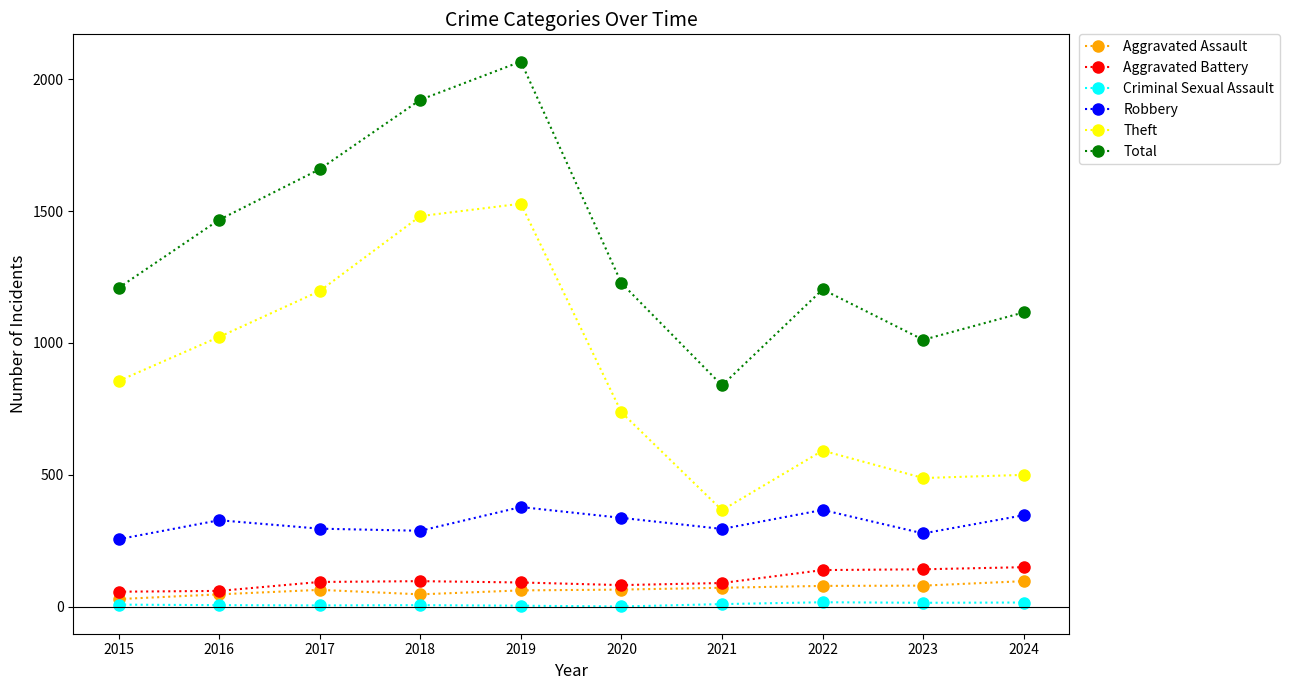

What is the sum of the Theft values at 2020 and 2017?

1934